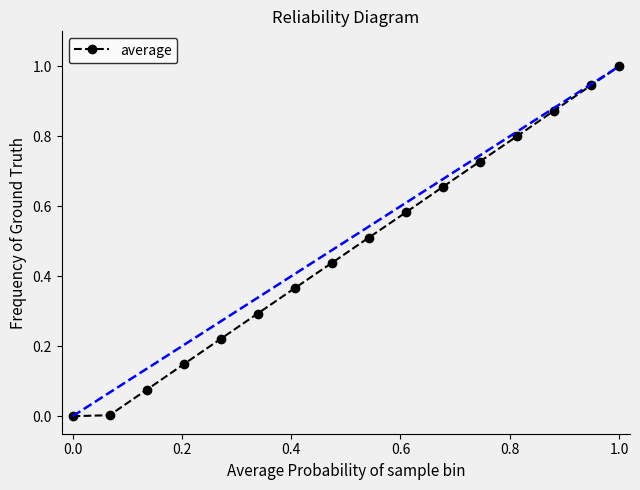

What is the average value?

0.5